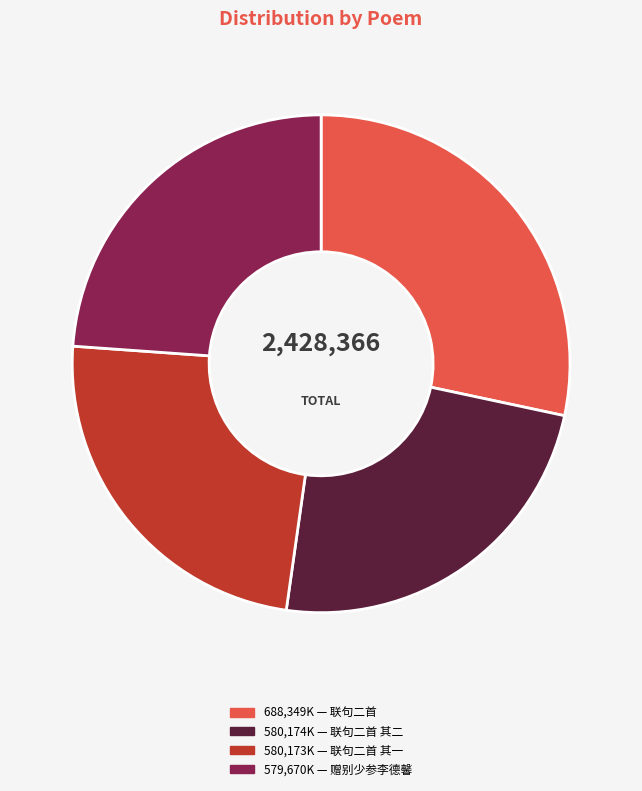

How many segments does this pie chart have?

4